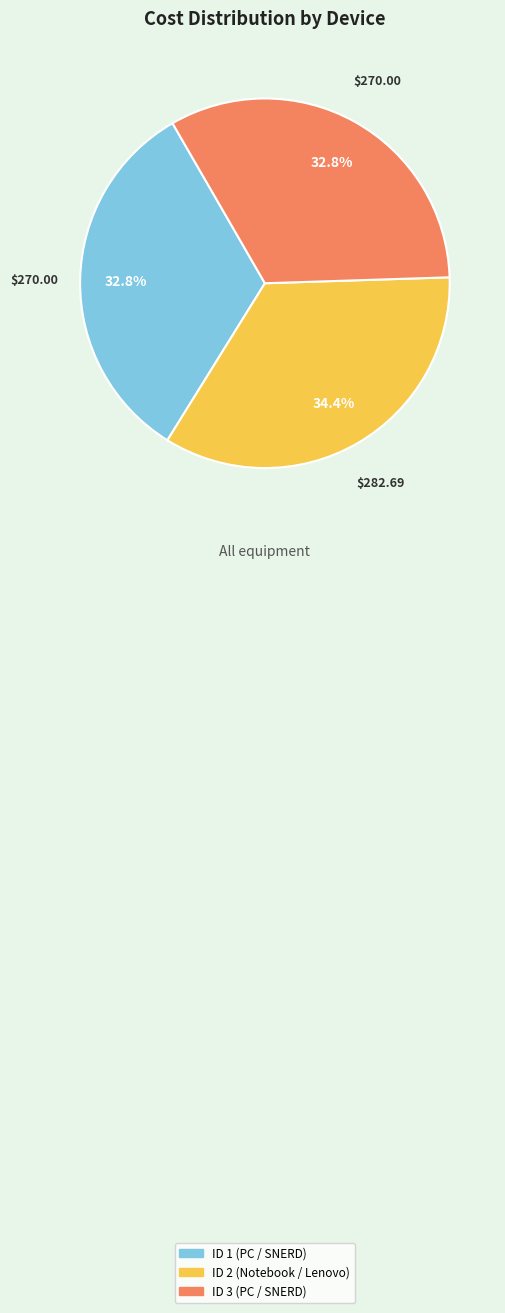

True or false: ID 3 (PC / SNERD) accounts for 33% of the total.

True